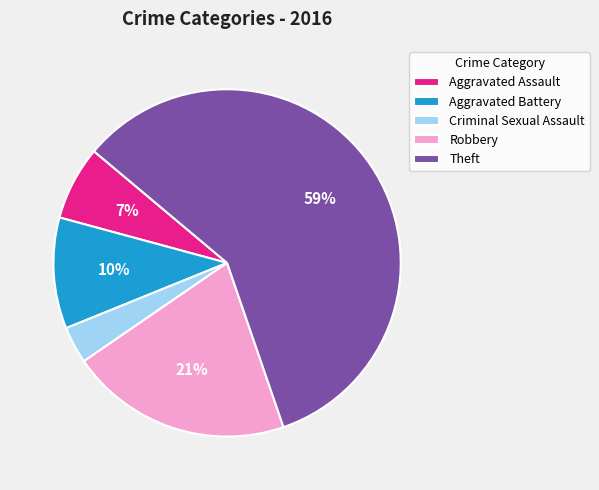

To the nearest percent, what portion does Theft represent?

59%